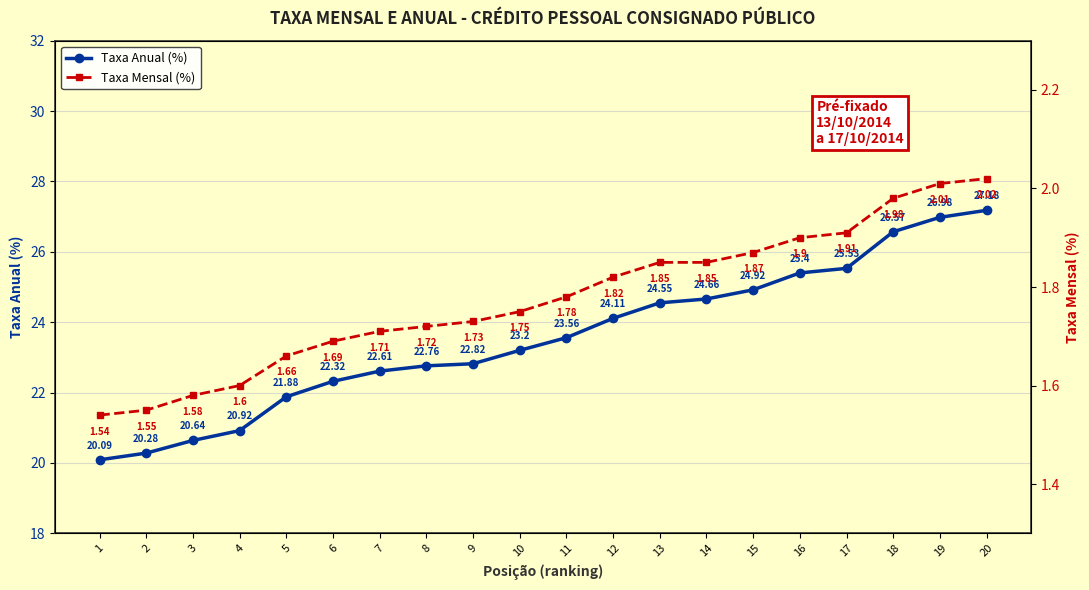

What is the total value across all series at 7?

24.3